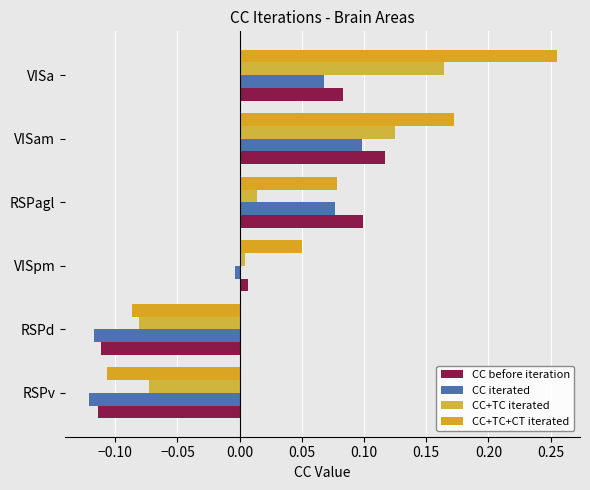

How many data points in CC+TC+CT iterated are less than 0?

2